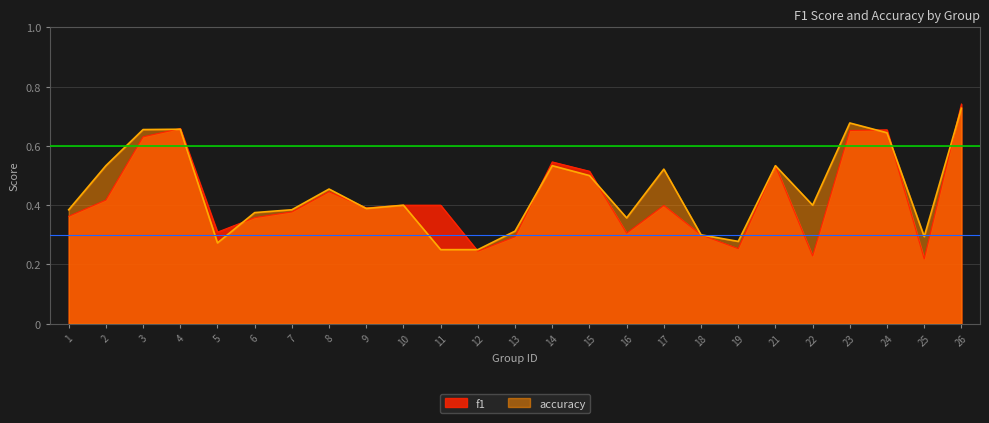

At which label does f1 reach its minimum?

25